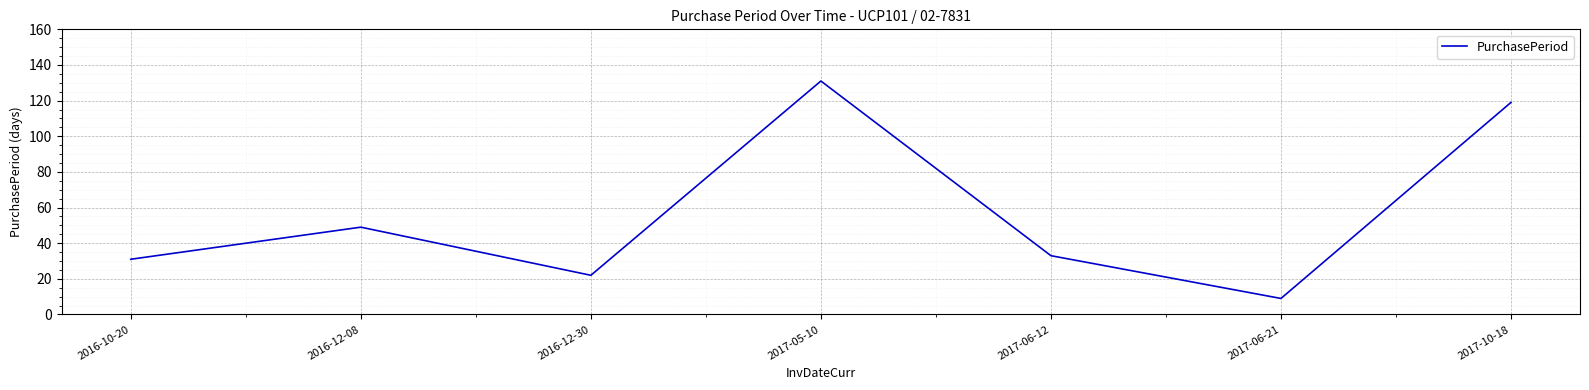

Between 2017-06-12 and 2017-05-10, which is larger?

2017-05-10